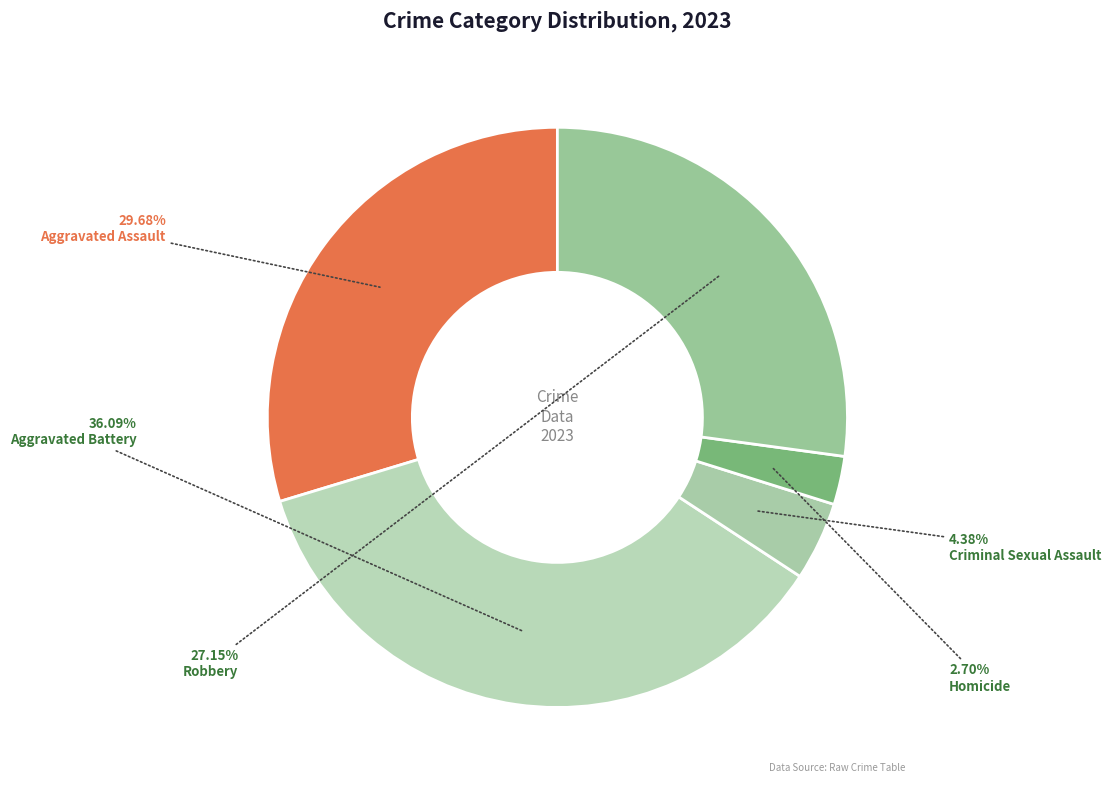

Is it true that Robbery is 17% of the pie?

False